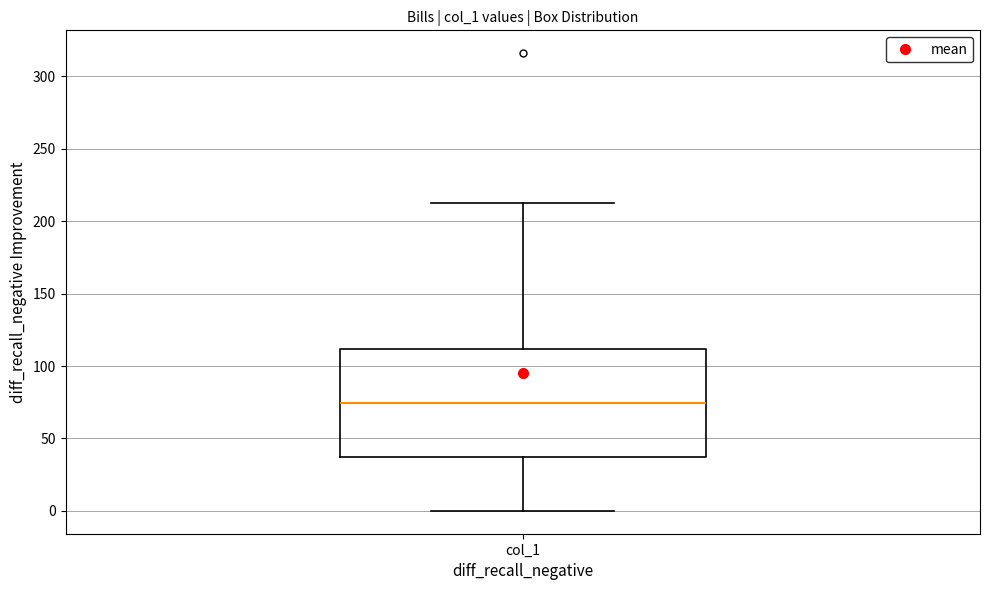

Read this box plot against the y-axis: the position of the median line, the range covered by the box, and the ends of both whiskers. The values are not printed on the chart, so give them approximately, as read against the axis.

median 75, box 40 to 110, whiskers 0 to 215